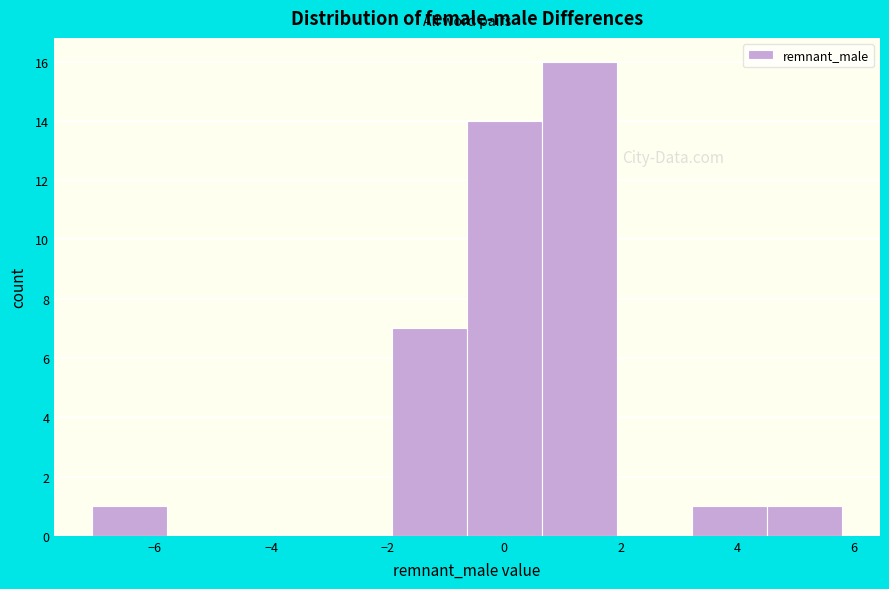

Reading left to right, list every bar in this chart as the range it spans on the x-axis followed by its height. Neither the bar edges nor the heights are printed on the chart, so give them approximately, as read against the axes.

-7.0 to -5.8: 1
-5.8 to -4.6: 0
-4.6 to -3.2: 0
-3.2 to -2.0: 0
-2.0 to -0.6: 7
-0.6 to 0.6: 14
0.6 to 2.0: 16
2.0 to 3.2: 0
3.2 to 4.6: 1
4.6 to 5.8: 1